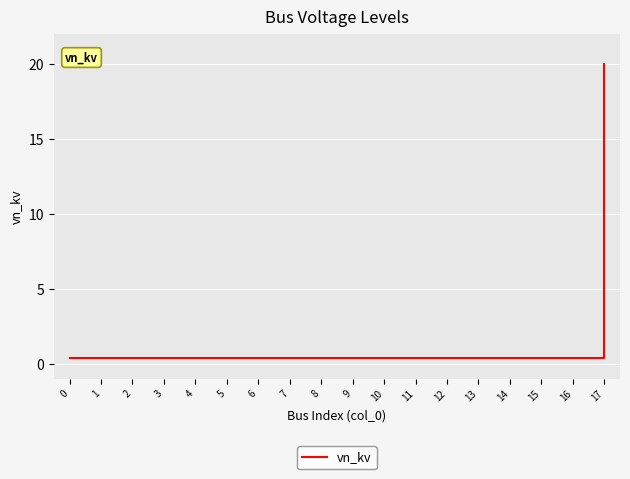

The chart shows a value of 0.4 at 3. True or false?

True